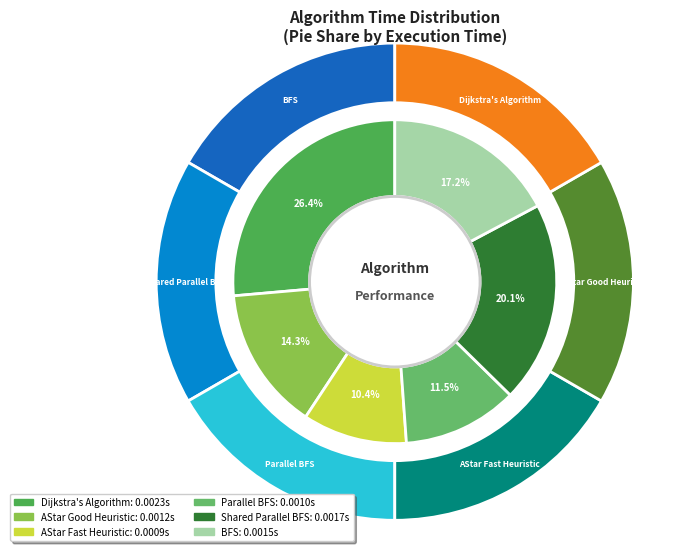

Count the number of slices in the pie.

6